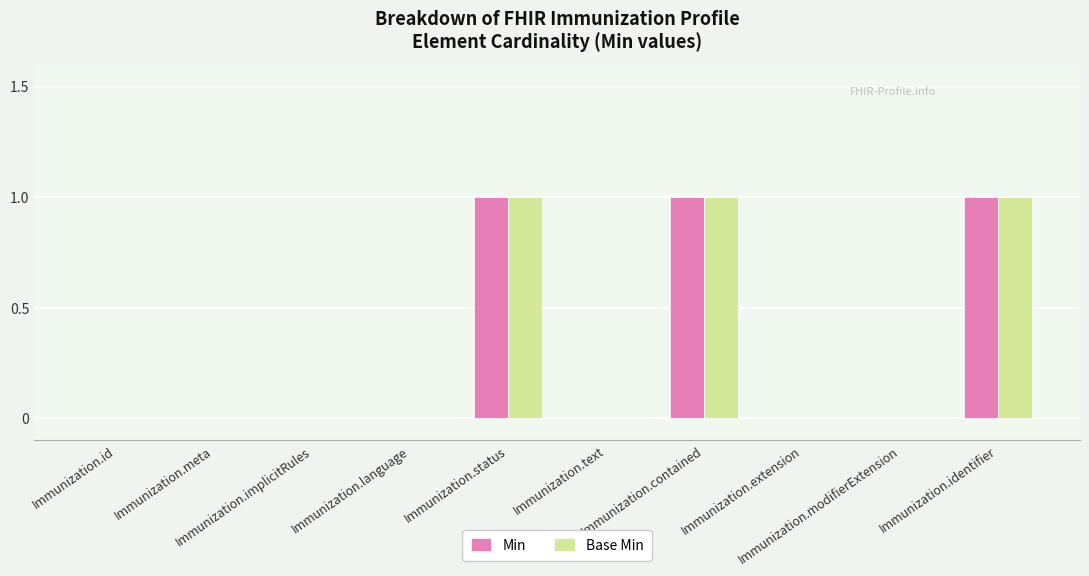

What is the sum of all Base Min values?

3